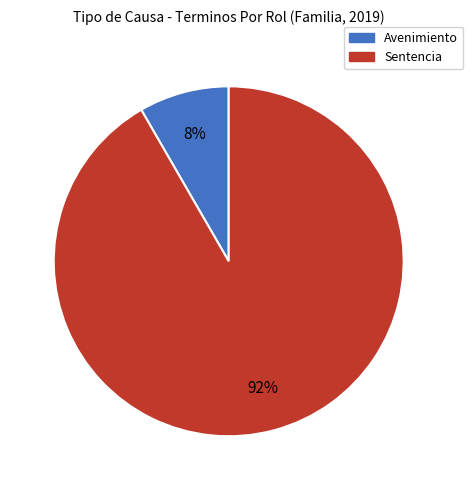

What is the smallest slice in the pie chart?

Avenimiento